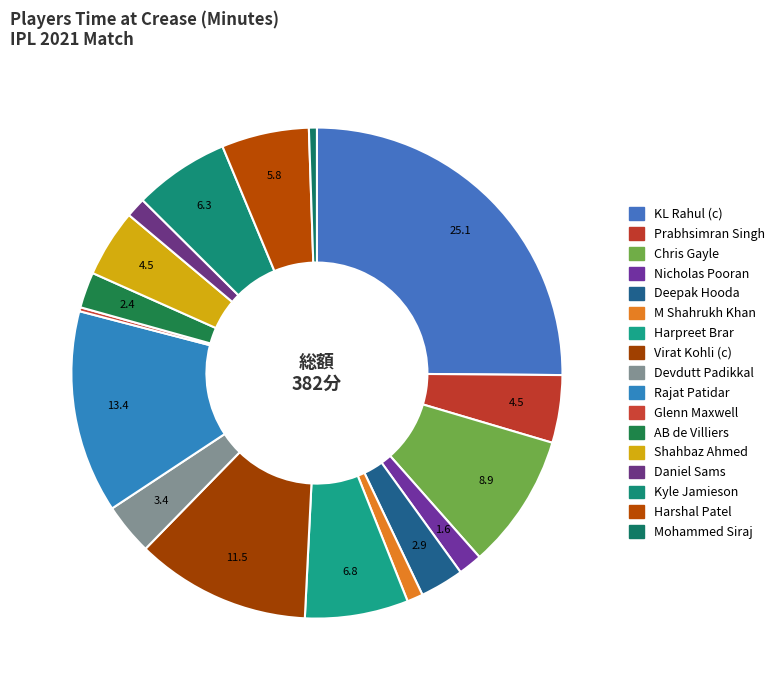

What is the largest slice in the pie chart?

KL Rahul (c)